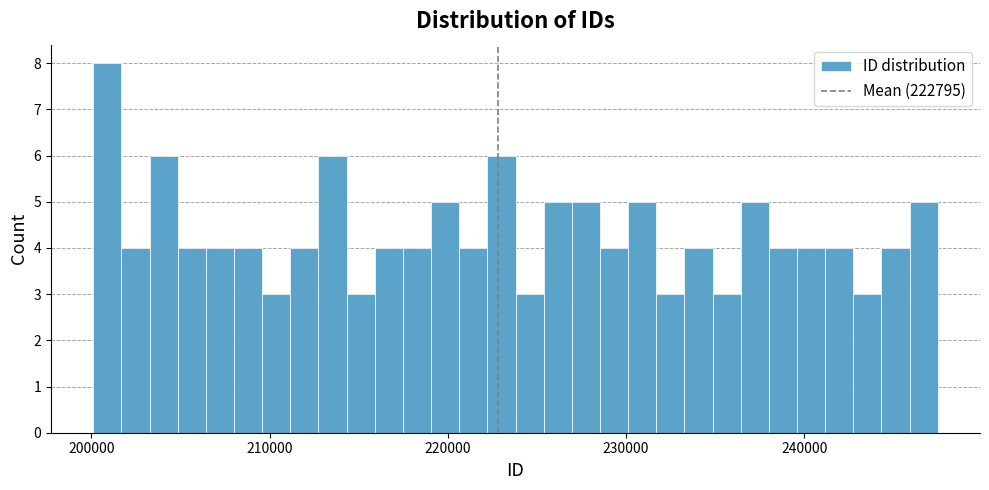

Around what value on the x-axis is the tallest bar? Give the approximate position of its centre, as read against the axis.

201000